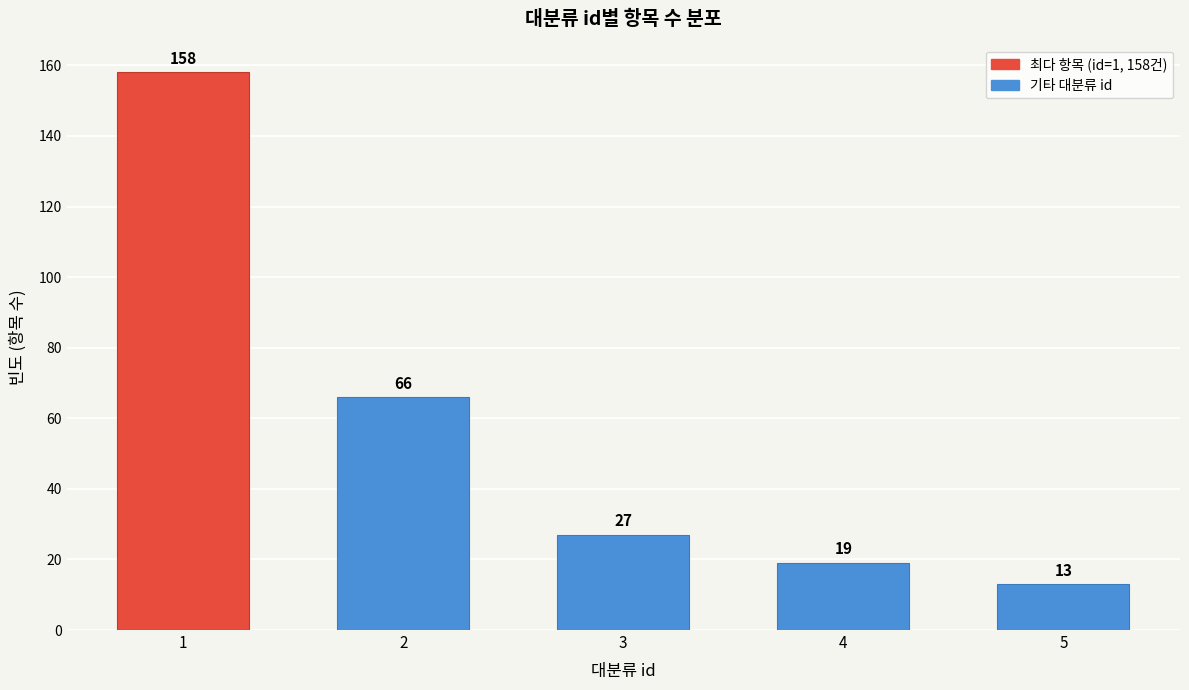

Reading left to right, what are all the values shown in this chart?

1=158	2=66	3=27	4=19	5=13